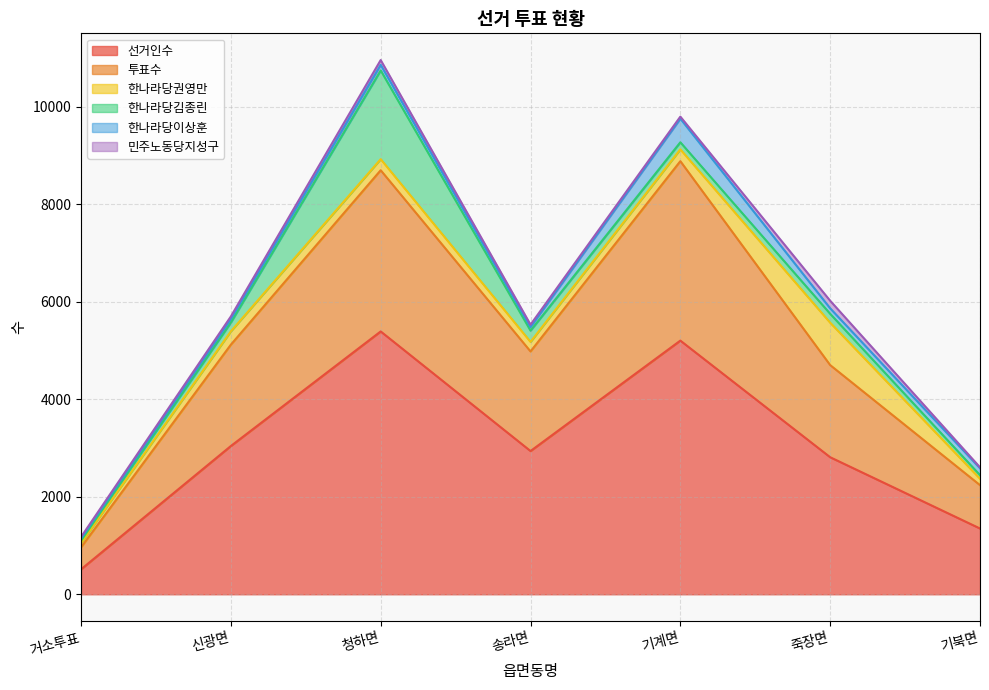

After their last crossing, which series has the higher values: 한나라당이상훈 or 한나라당권영만?

한나라당이상훈